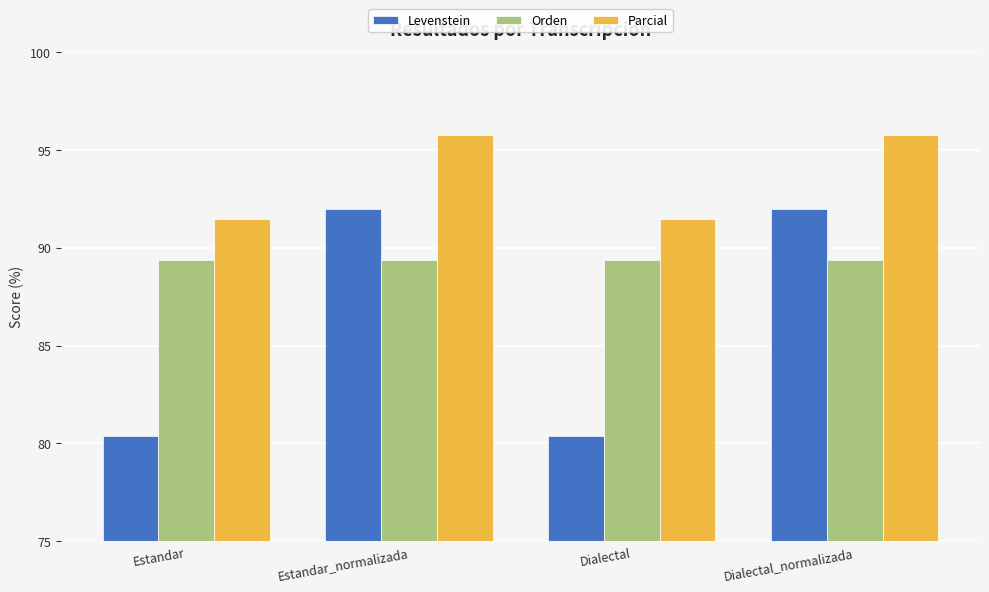

True or false: Levenstein has a value of 150.0 at Estandar_normalizada.

False